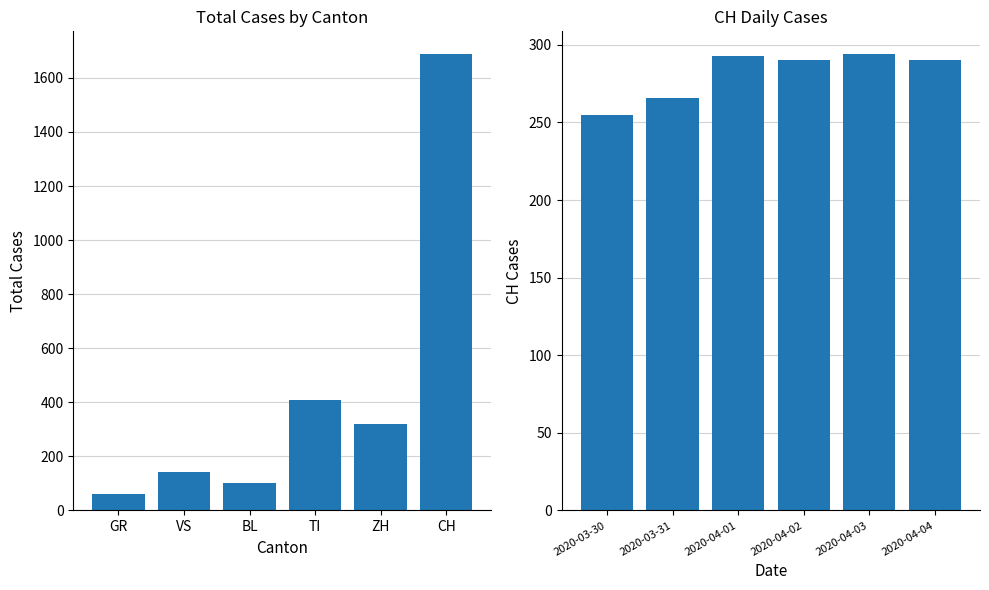

List the labels in order of Total (summed over dates) value, largest first.

CH, TI, ZH, VS, BL, GR